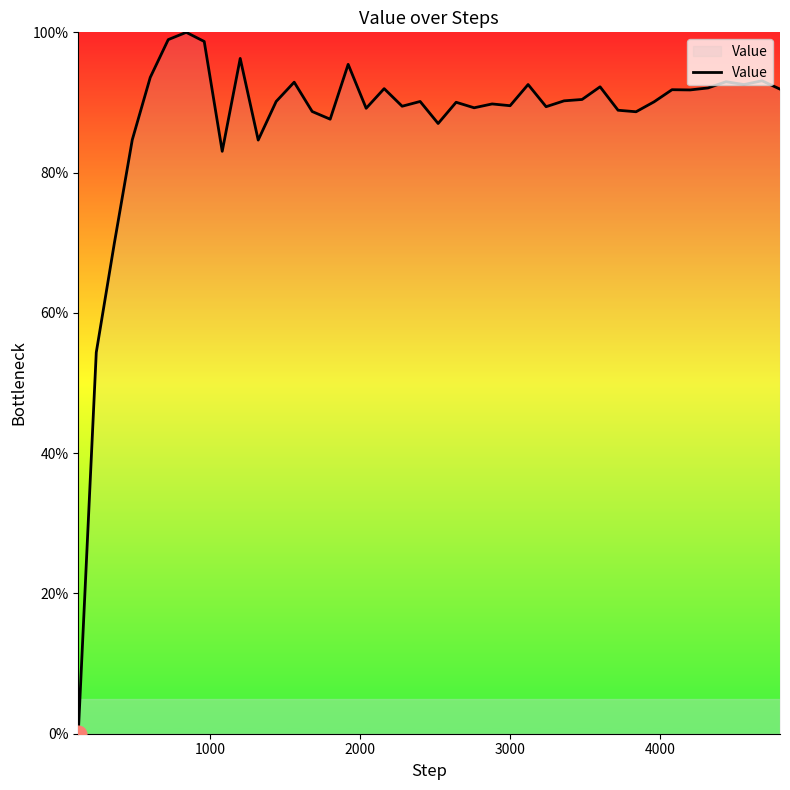

What is the maximum value shown in the chart?

100.0